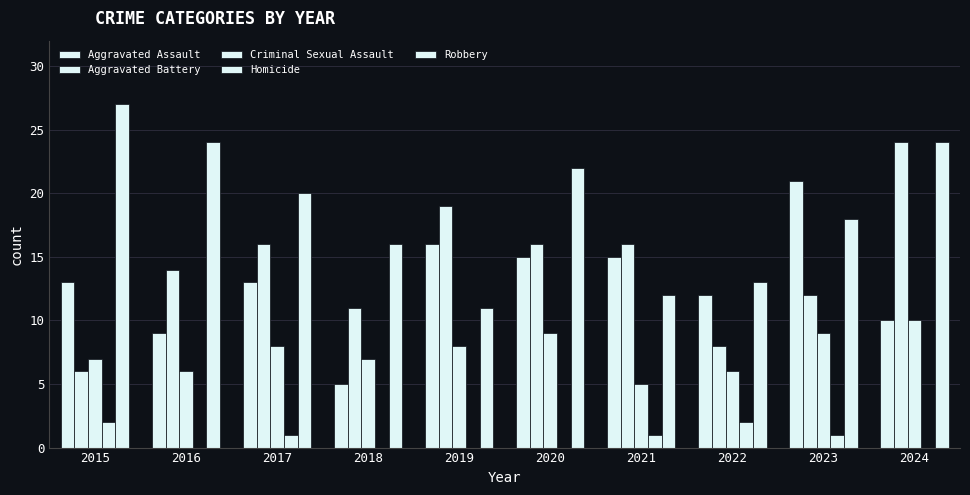

How many series are shown in this chart?

5